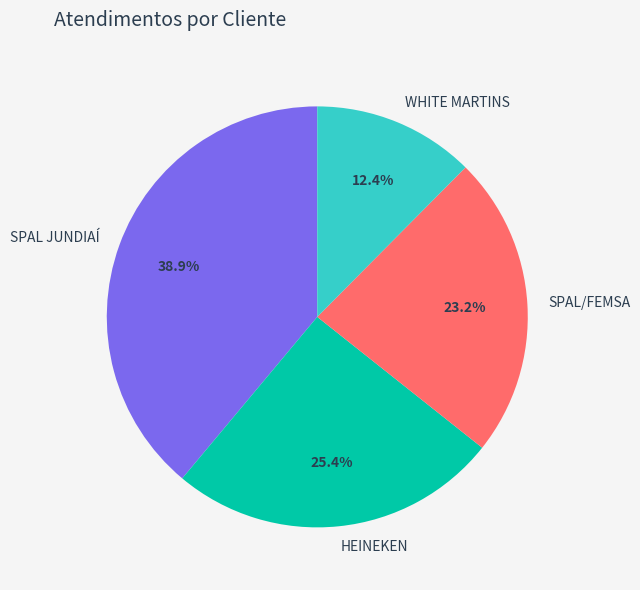

Is HEINEKEN the majority of the pie?

No